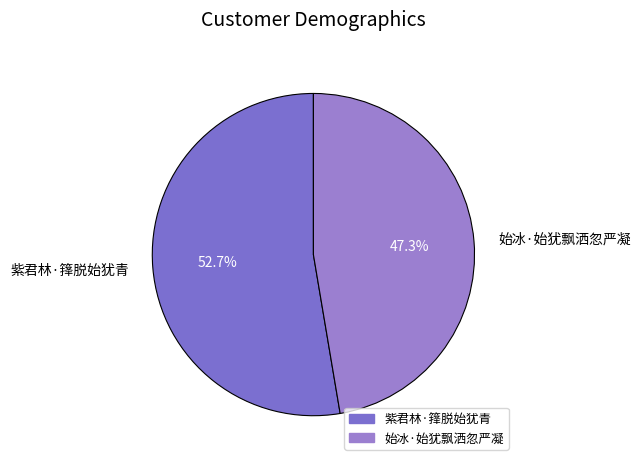

To the nearest percent, what portion does 始冰·始犹飘洒忽严凝 represent?

47%